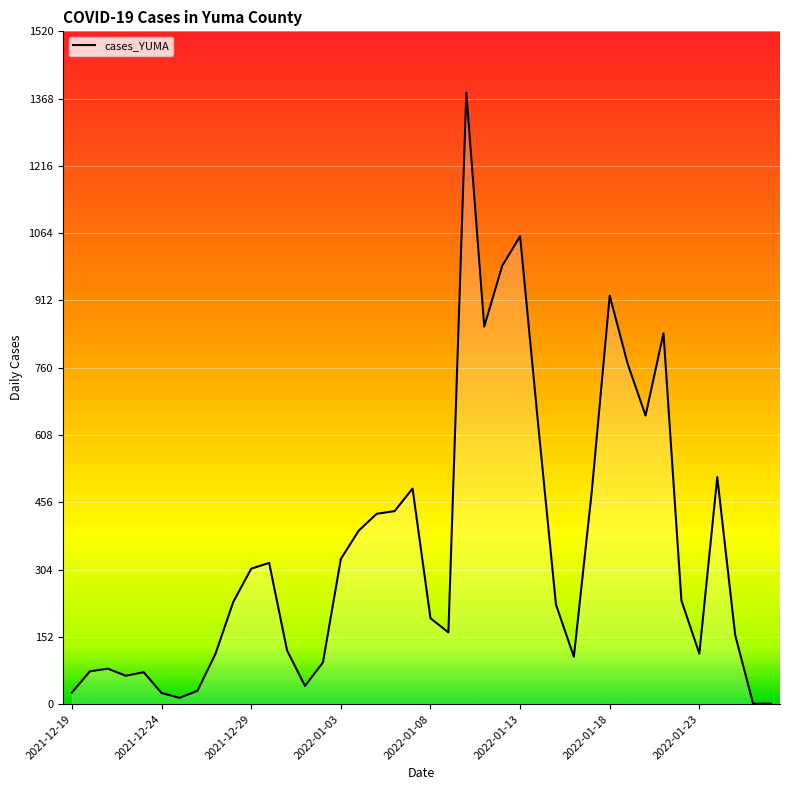

What is the greatest value displayed?

1382